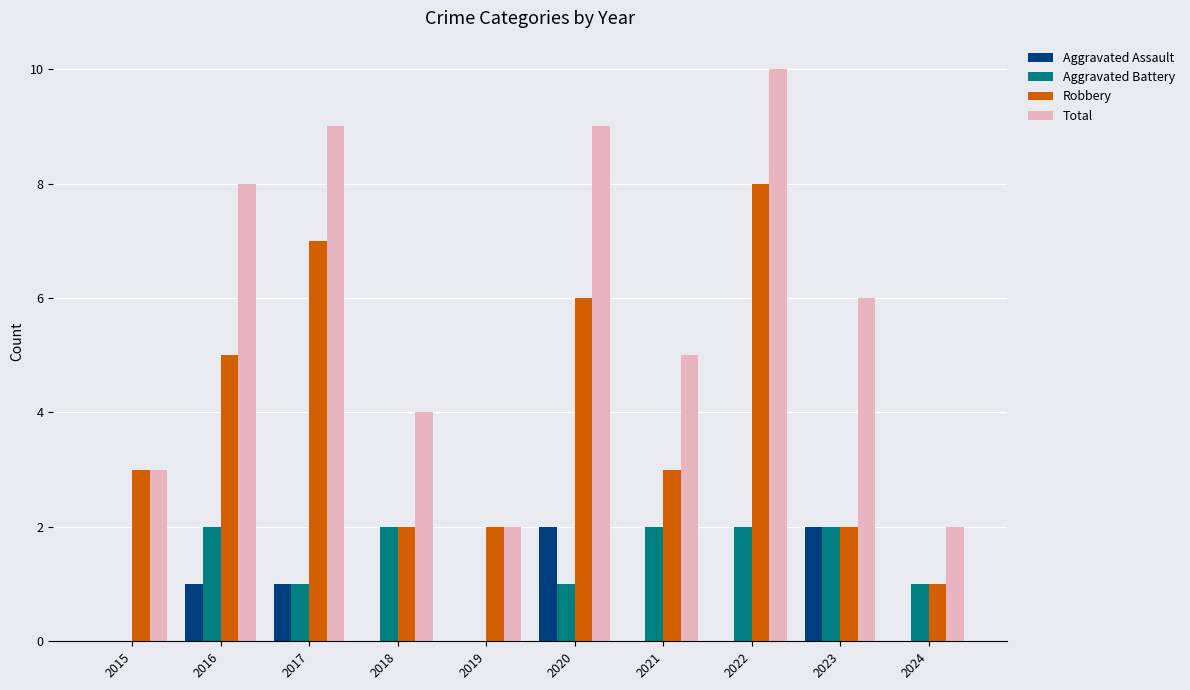

Is it true that Robbery equals 2 at 2023?

True